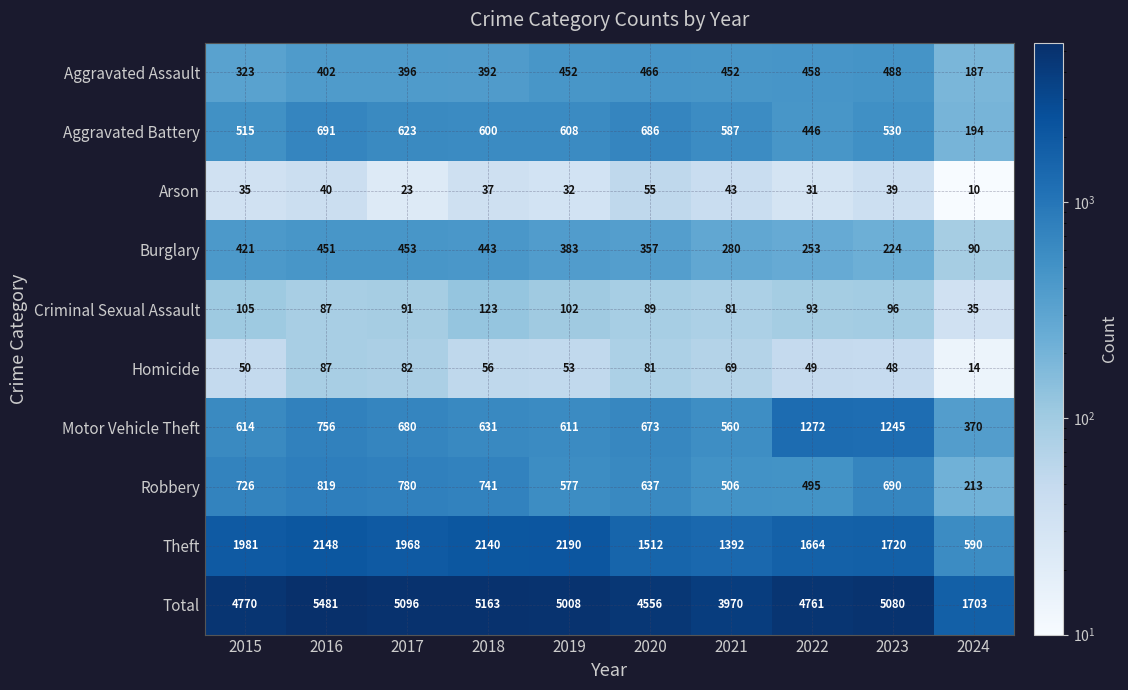

Which category has the highest value in the Homicide series?

2016